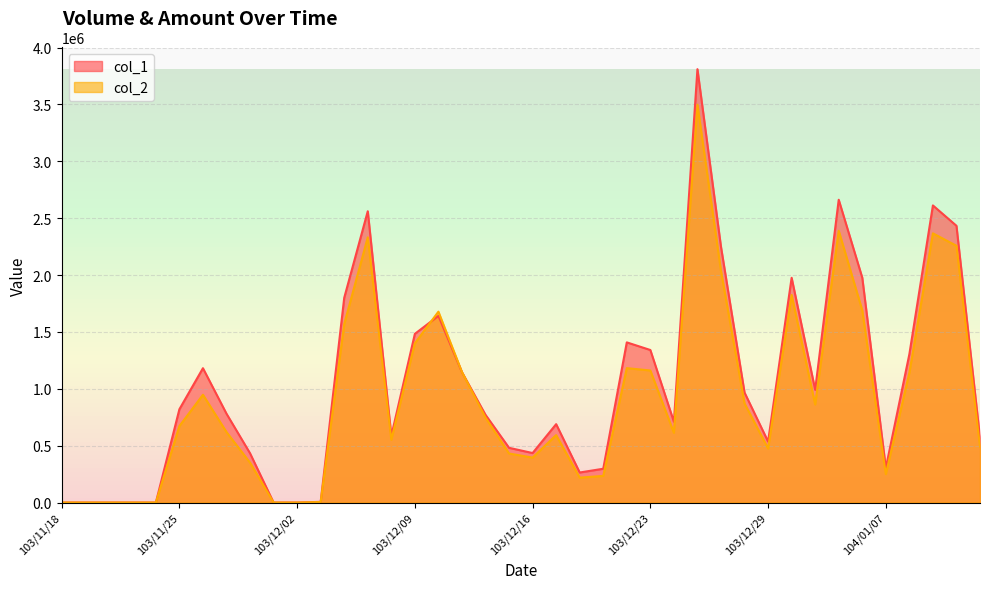

The value of col_1 at 103/12/16 is 435000. True or false?

True